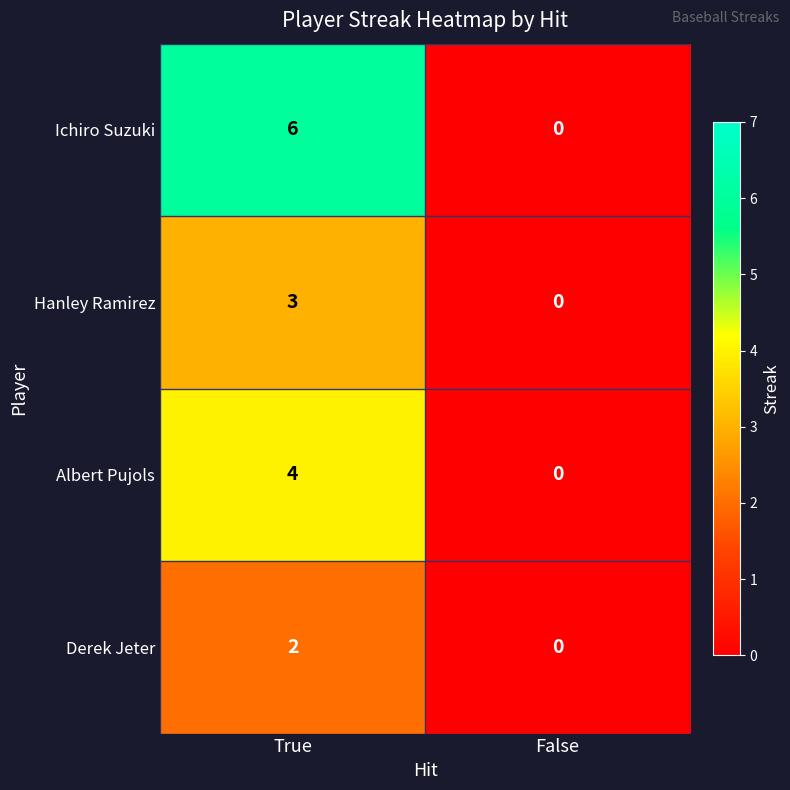

The Albert Pujols series shows 4 at True. True or false?

True